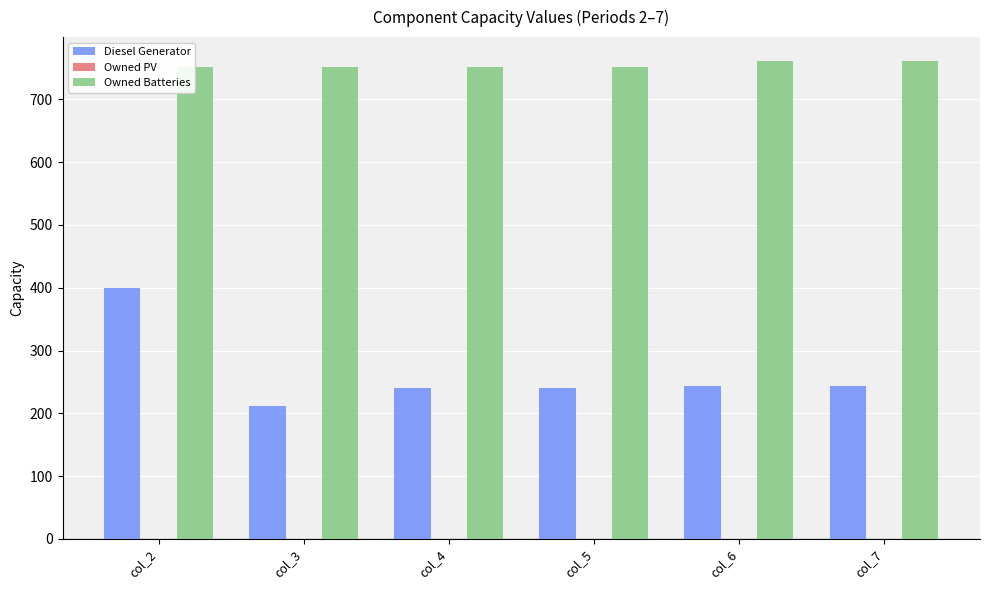

Reading left to right, transcribe all the data shown in this chart.

Diesel Generator: 400	212	240	240	243	243
Owned PV: 0	0	0	0	0	0
Owned Batteries: 752	752	752	752	761	761